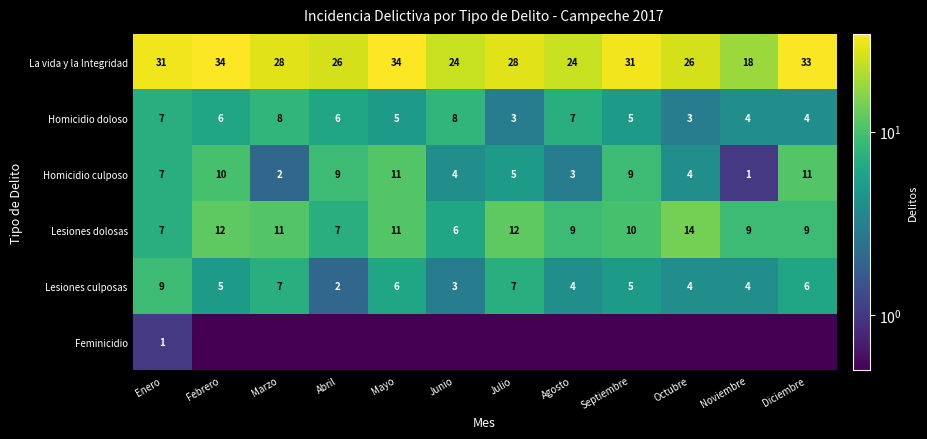

What is the difference between the maximum and minimum values in the Lesiones culposas series?

7.0